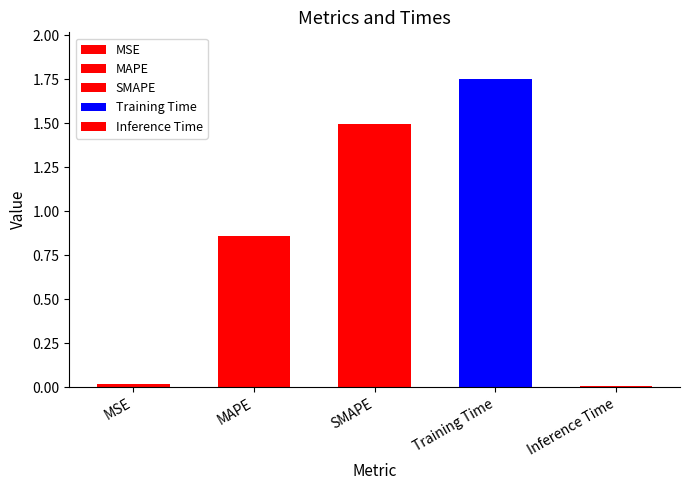

Is it true that the value at SMAPE is 1.5?

True